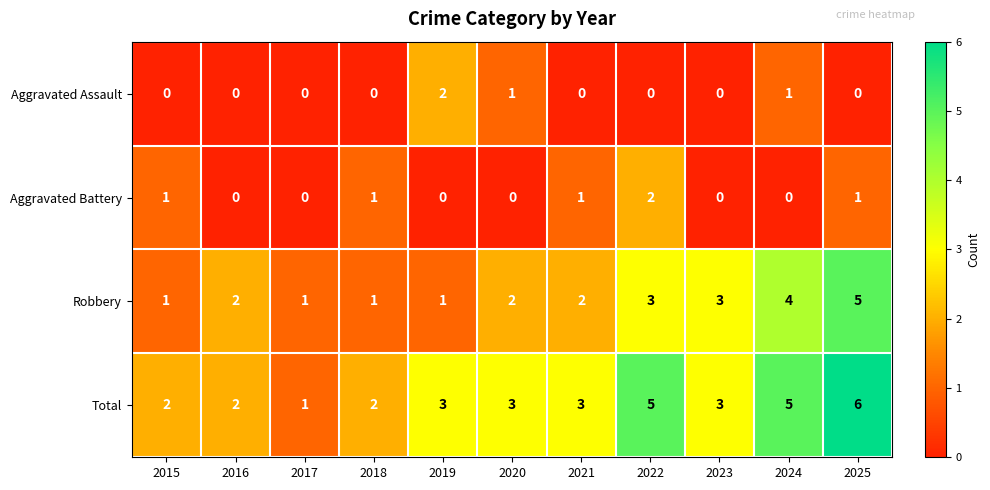

What is the total value across all series at 2025?

12